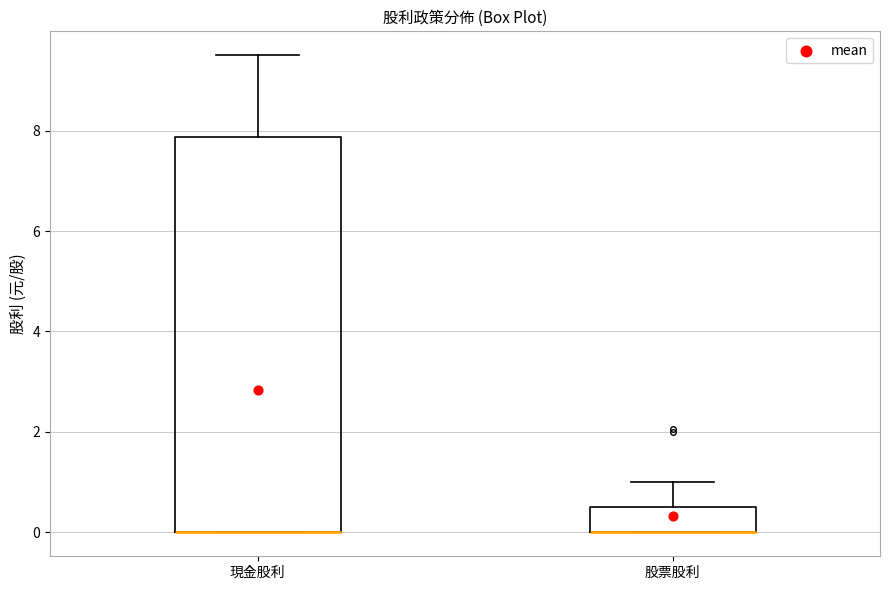

Reading left to right, read every box against the y-axis: the position of its median line, the range the box covers, and the ends of its whiskers. The values are not printed on the chart, so give them approximately, as read against the axis.

現金股利: median 0.0 (drawn on the box's lower edge), box 0.0 to 7.8, whiskers 0.0 to 9.6
股票股利: median 0.0 (drawn on the box's lower edge), box 0.0 to 0.6, whiskers 0.0 to 1.0